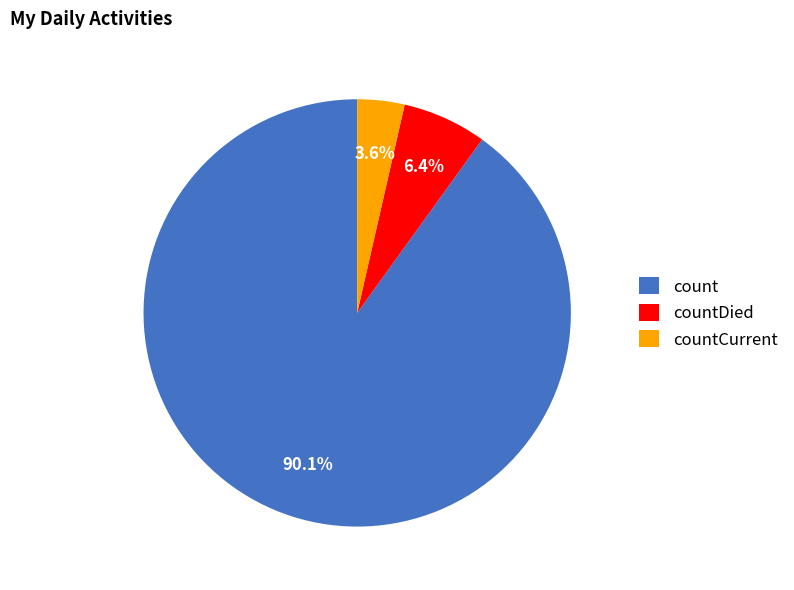

How many segments does this pie chart have?

3